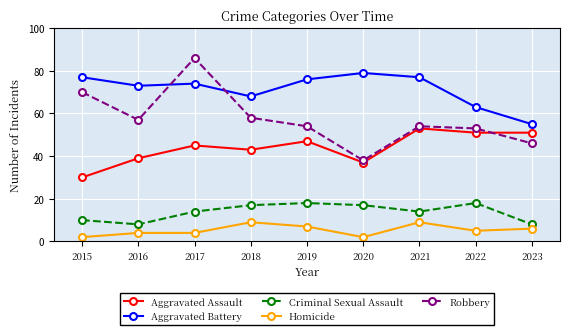

Rank the series at 2018 from lowest to highest value.

Homicide, Criminal Sexual Assault, Aggravated Assault, Robbery, Aggravated Battery